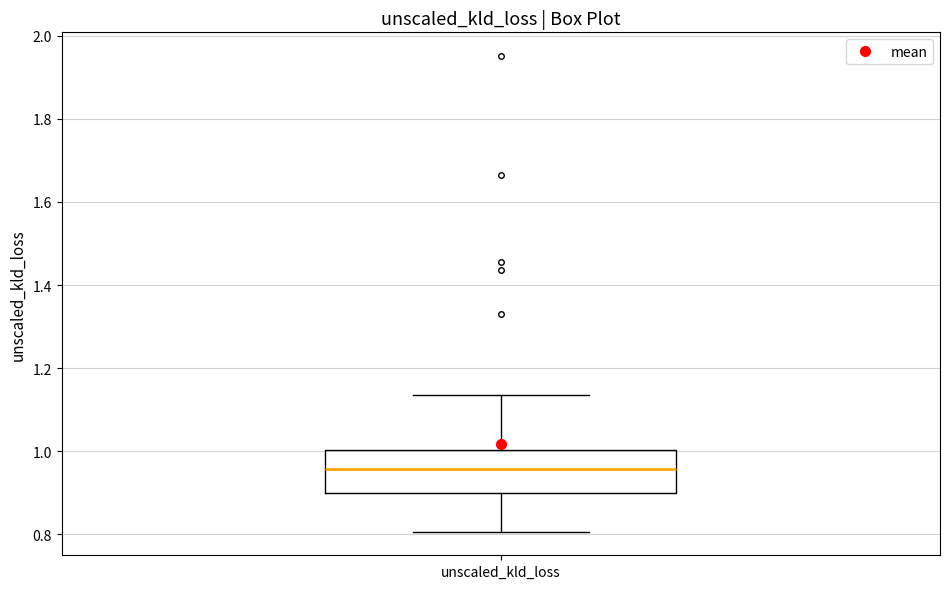

Transcribe this box plot: give where the median line is, the range the box spans, and where the two whiskers end, as read against the y-axis. The values are not printed on the chart, so give them approximately, as read against the axis.

median 0.96, box 0.90 to 1.00, whiskers 0.80 to 1.14